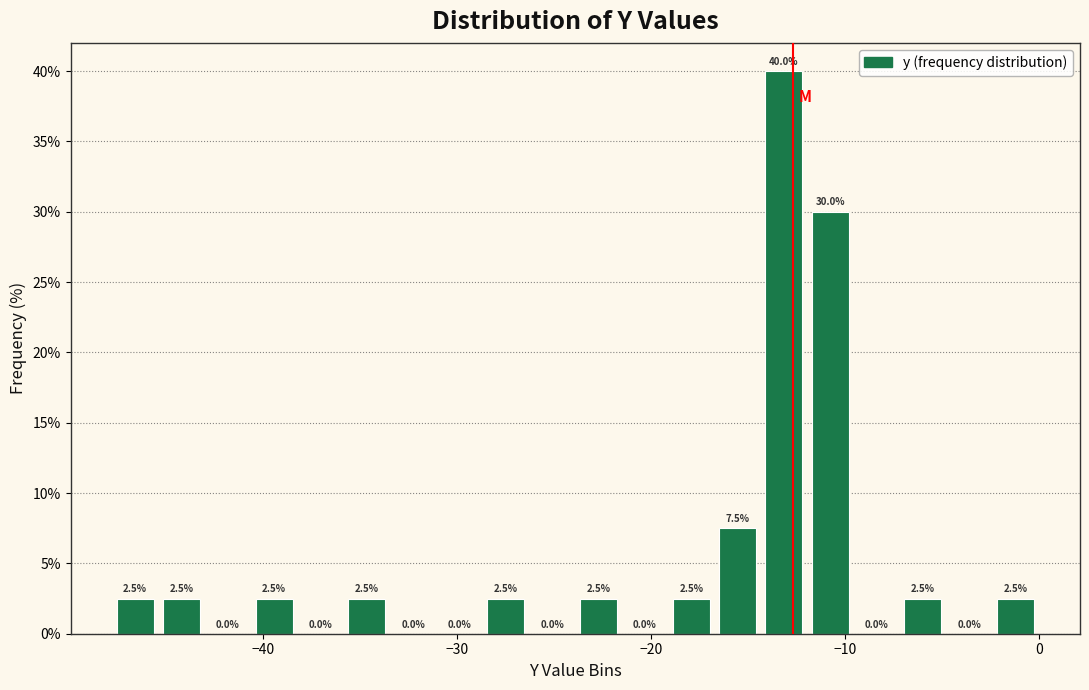

Read against the x-axis, roughly where is the centre of the tallest bar?

-13